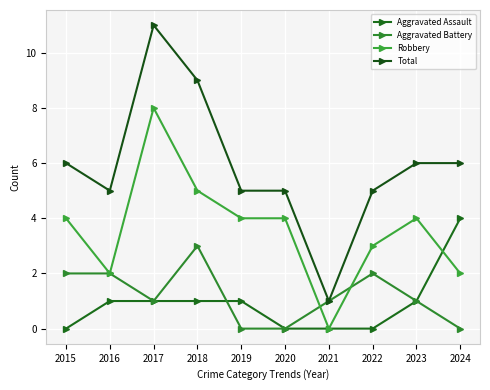

How many distinct data groups are displayed?

4